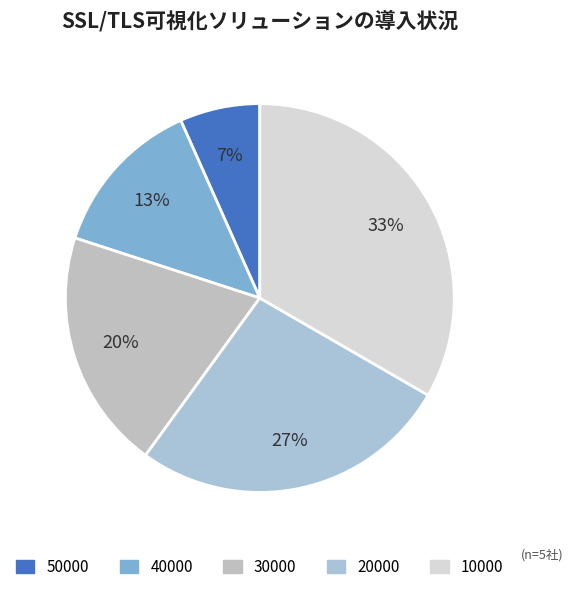

Does 50000 account for over 50% of the chart?

No